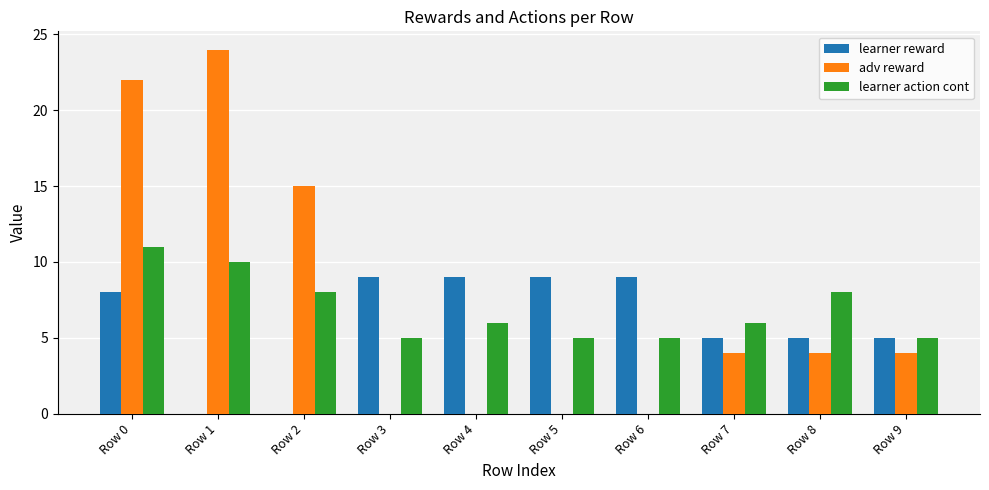

Count the number of categories in the chart.

10